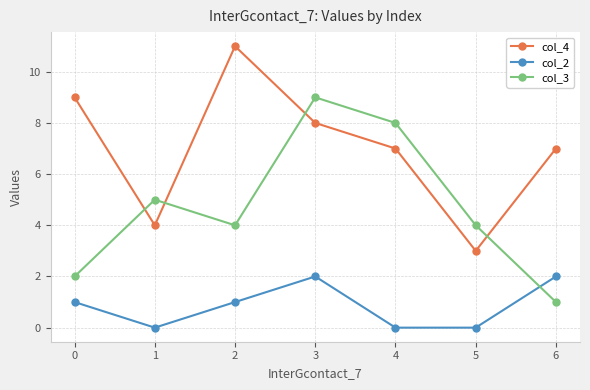

At how many categories does at least one series exceed 0?

7